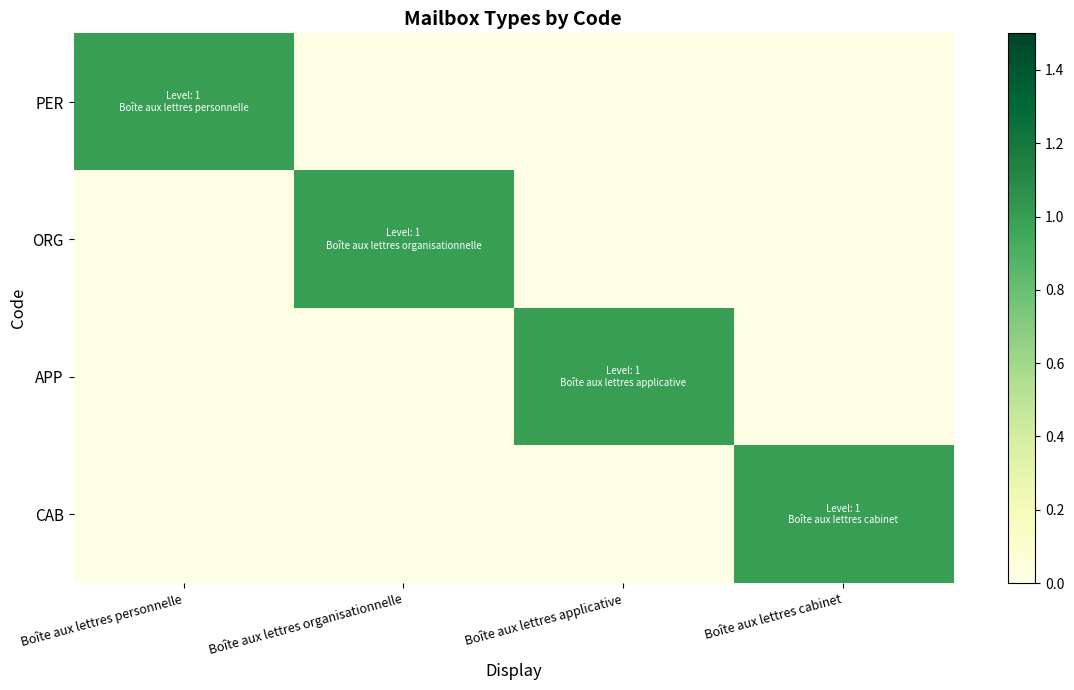

Which series has the largest range (max minus min)?

PER